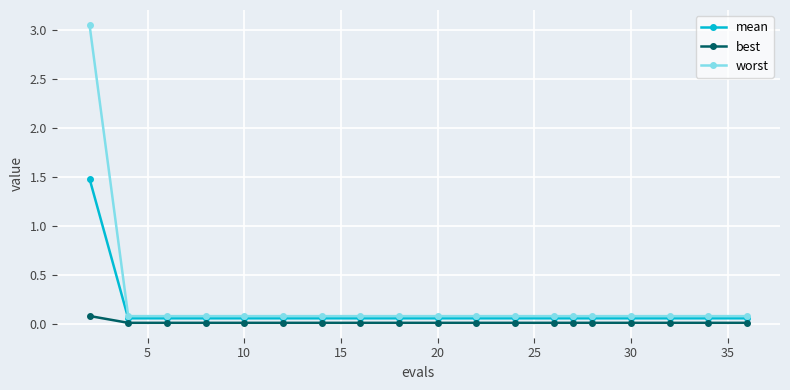

Count the number of categories in the chart.

19